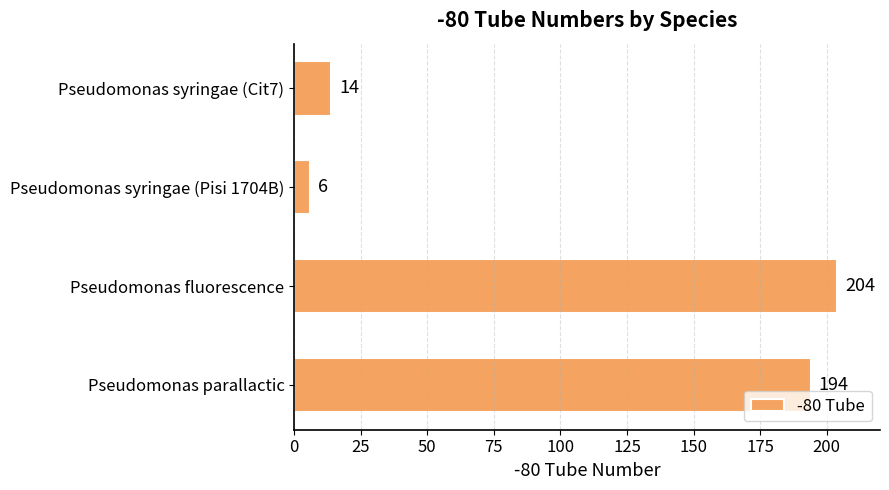

The chart shows a value of 365 at Pseudomonas fluorescence. True or false?

False